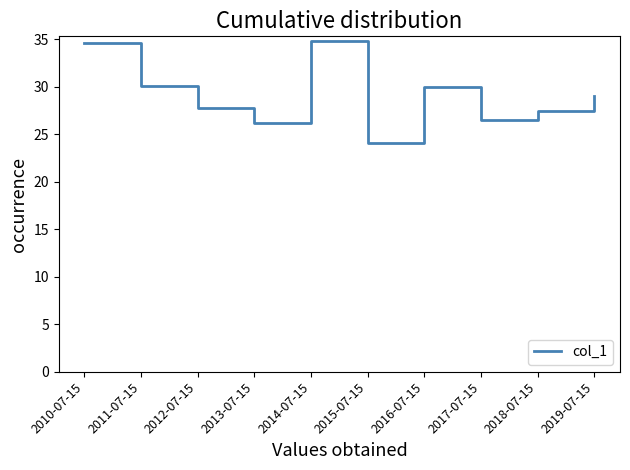

True or false: the data shows 17.6 at 2016-07-15.

False